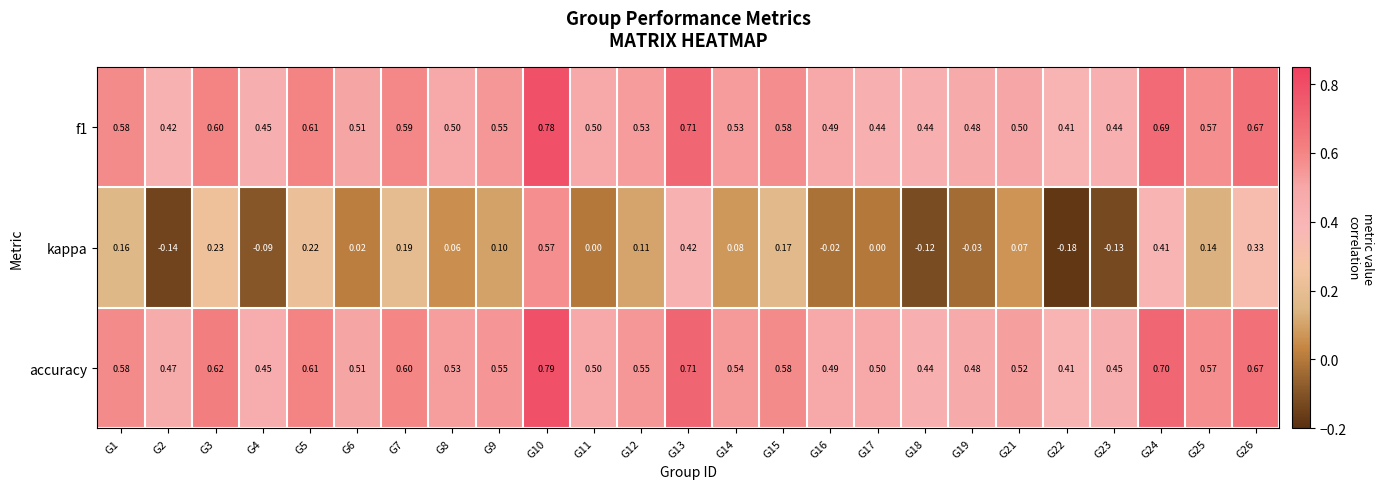

Which series has the widest spread of values?

kappa